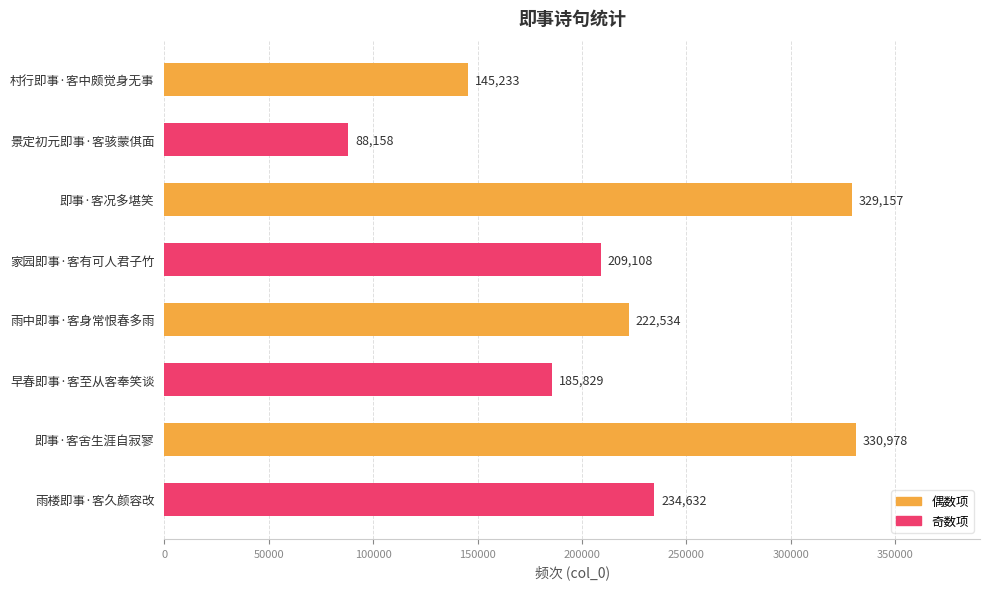

Rank the categories by value from lowest to highest.

景定初元即事·客骇蒙倛面, 村行即事·客中颇觉身无事, 早春即事·客至从客奉笑谈, 家园即事·客有可人君子竹, 雨中即事·客身常恨春多雨, 雨楼即事·客久颜容改, 即事·客况多堪笑, 即事·客舍生涯自寂寥